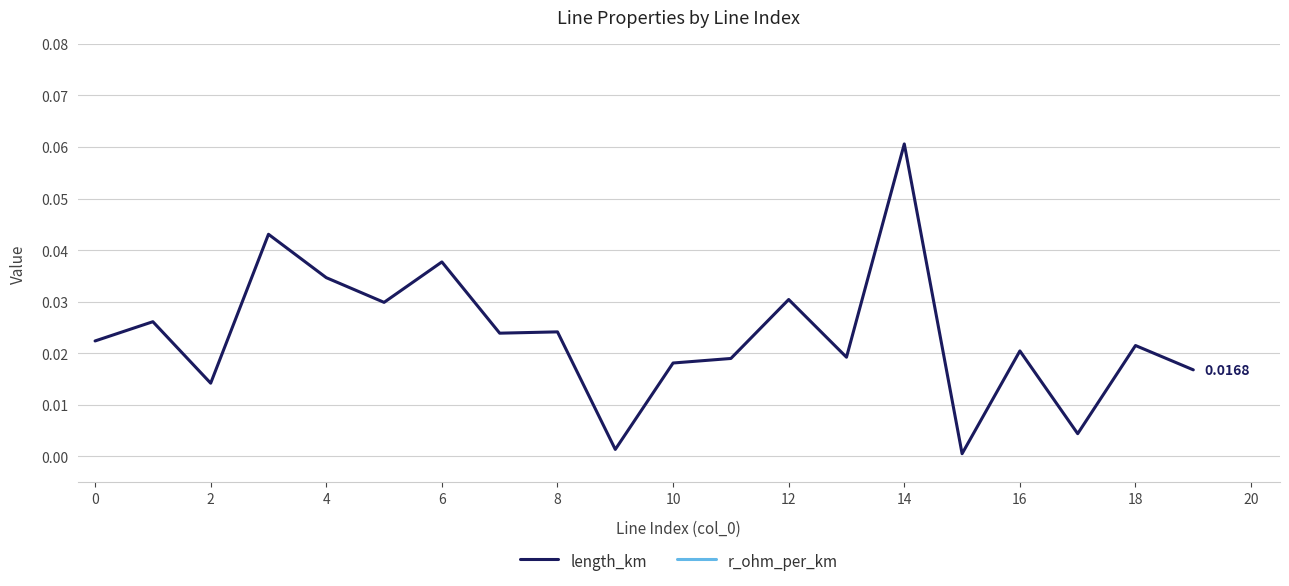

True or false: length_km and r_ohm_per_km intersect in this chart.

False